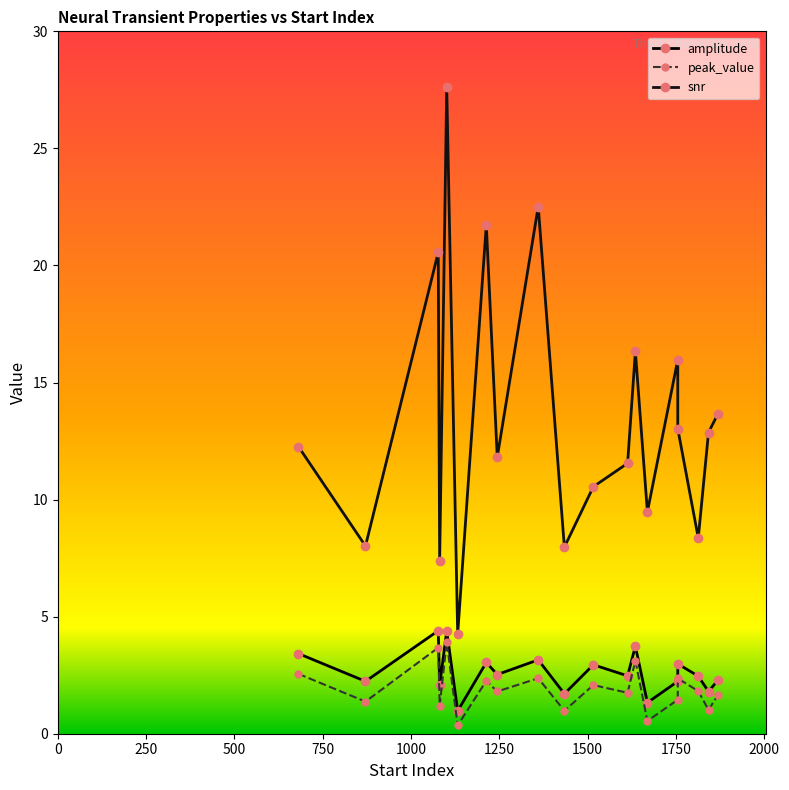

What is the difference between the maximum and minimum values in the peak_value series?

3.6